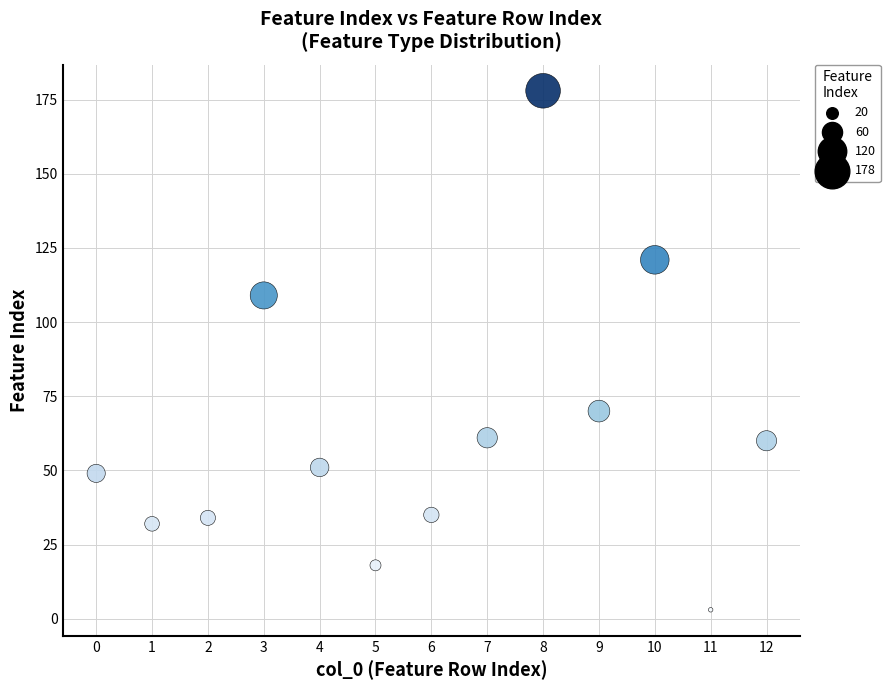

What is the range of Y values (max minus min)?

175